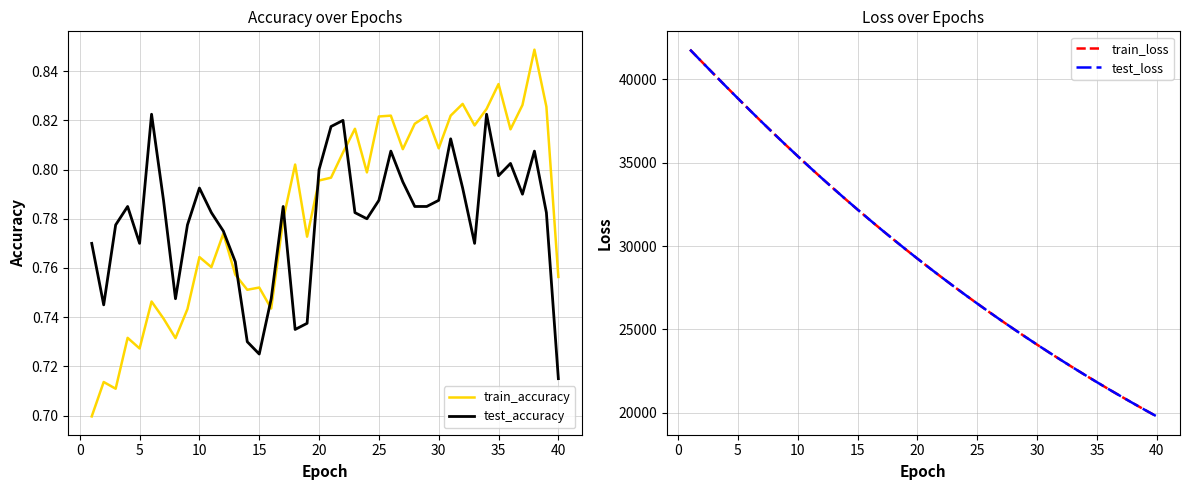

True or false: test_loss and train_accuracy cross at least once.

False